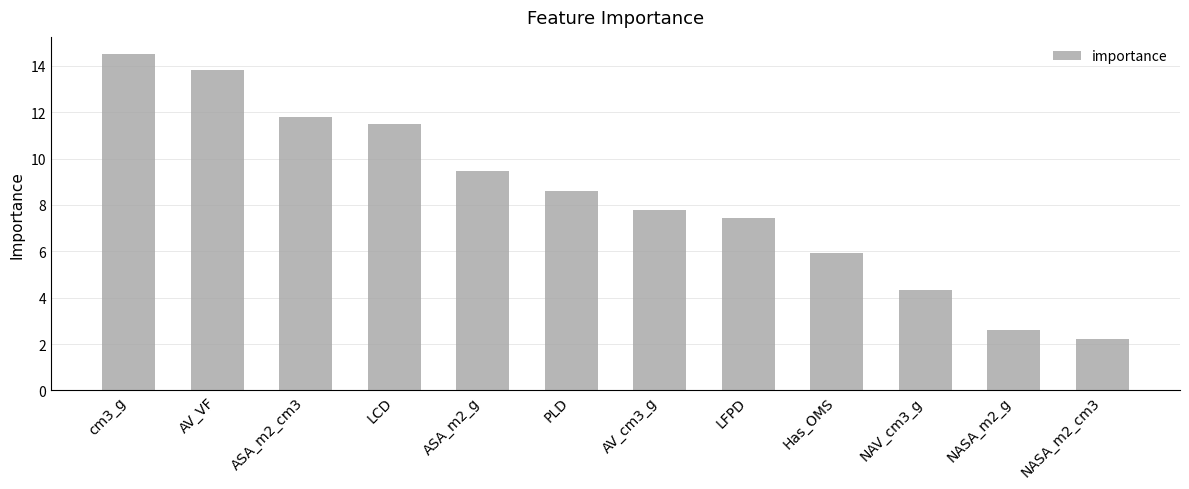

List the labels in order of value, largest first.

cm3_g, AV_VF, ASA_m2_cm3, LCD, ASA_m2_g, PLD, AV_cm3_g, LFPD, Has_OMS, NAV_cm3_g, NASA_m2_g, NASA_m2_cm3